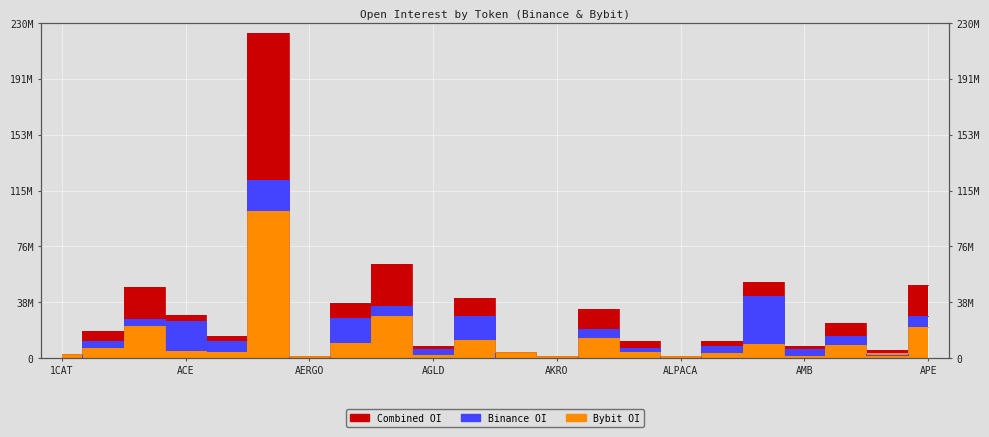

Is it true that Combined_OI equals 23057459 at ACH?

False